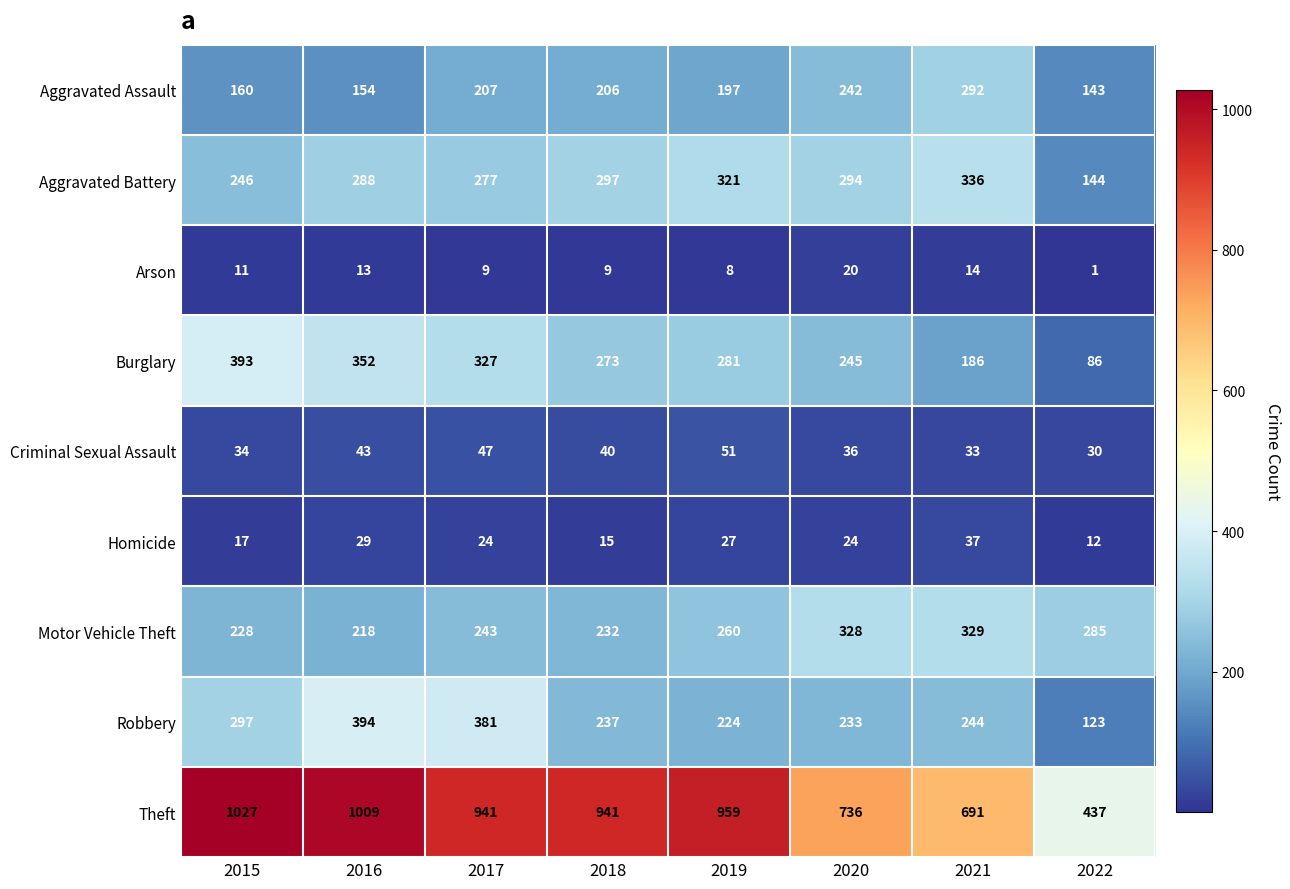

At which category is the sum across all series the highest?

2016